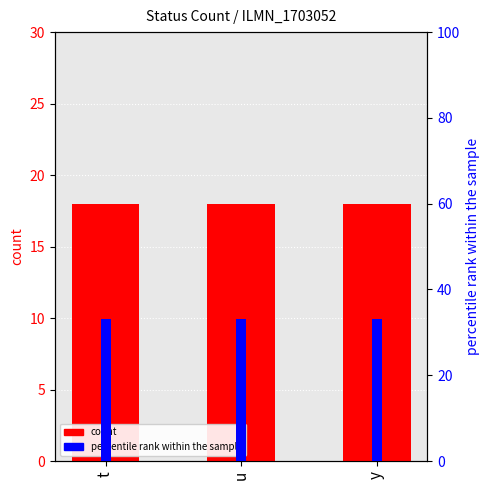

What is the total value across all series at t?

51